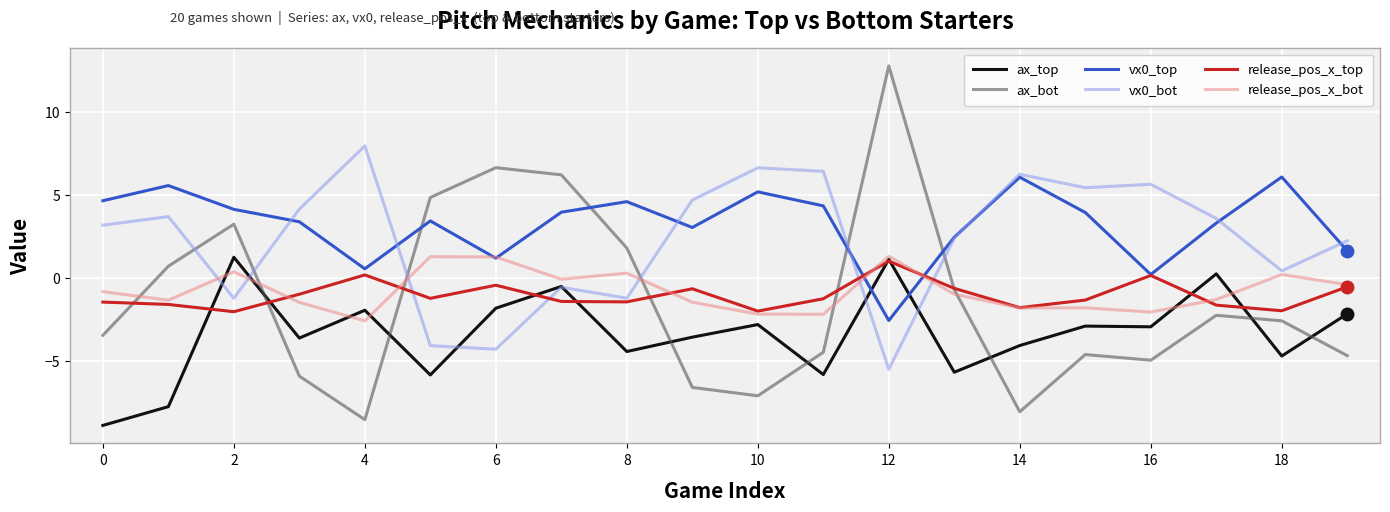

Which series has the largest total across all categories?

vx0_top